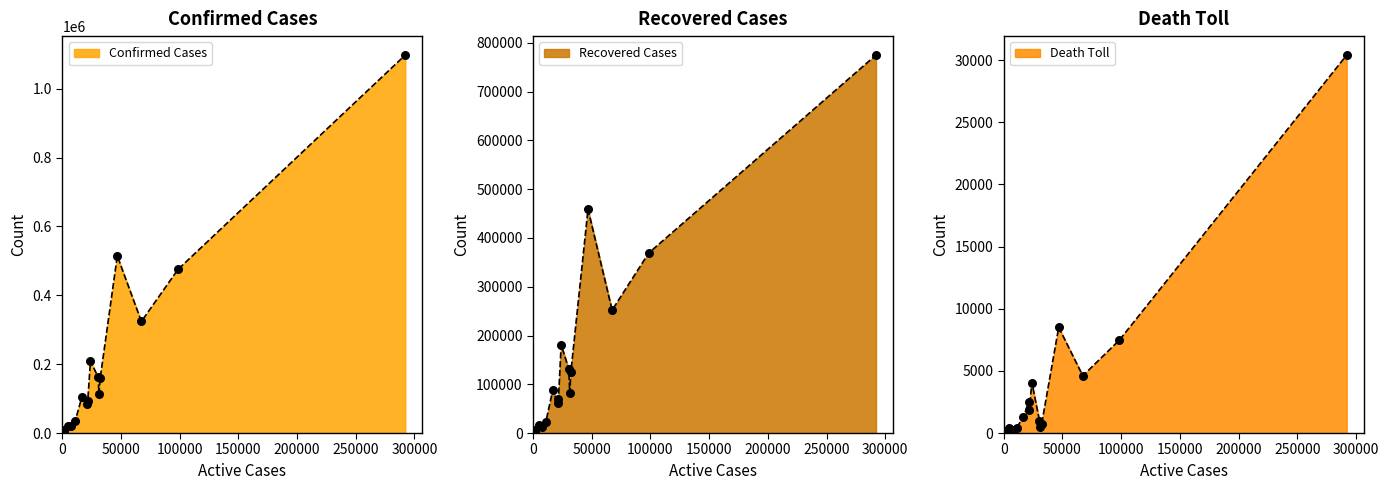

At how many categories does at least one series exceed 368569?

3